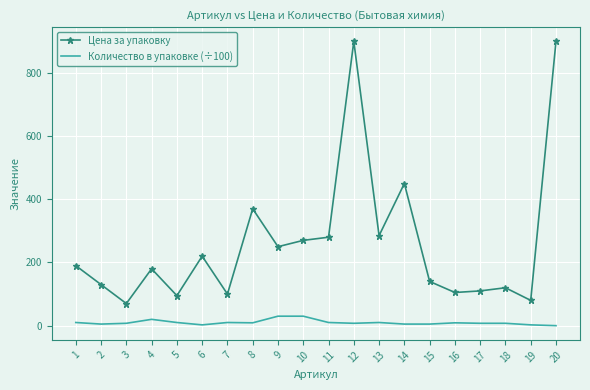

True or false: Цена за упаковку and Количество в упаковке (÷100) intersect in this chart.

False